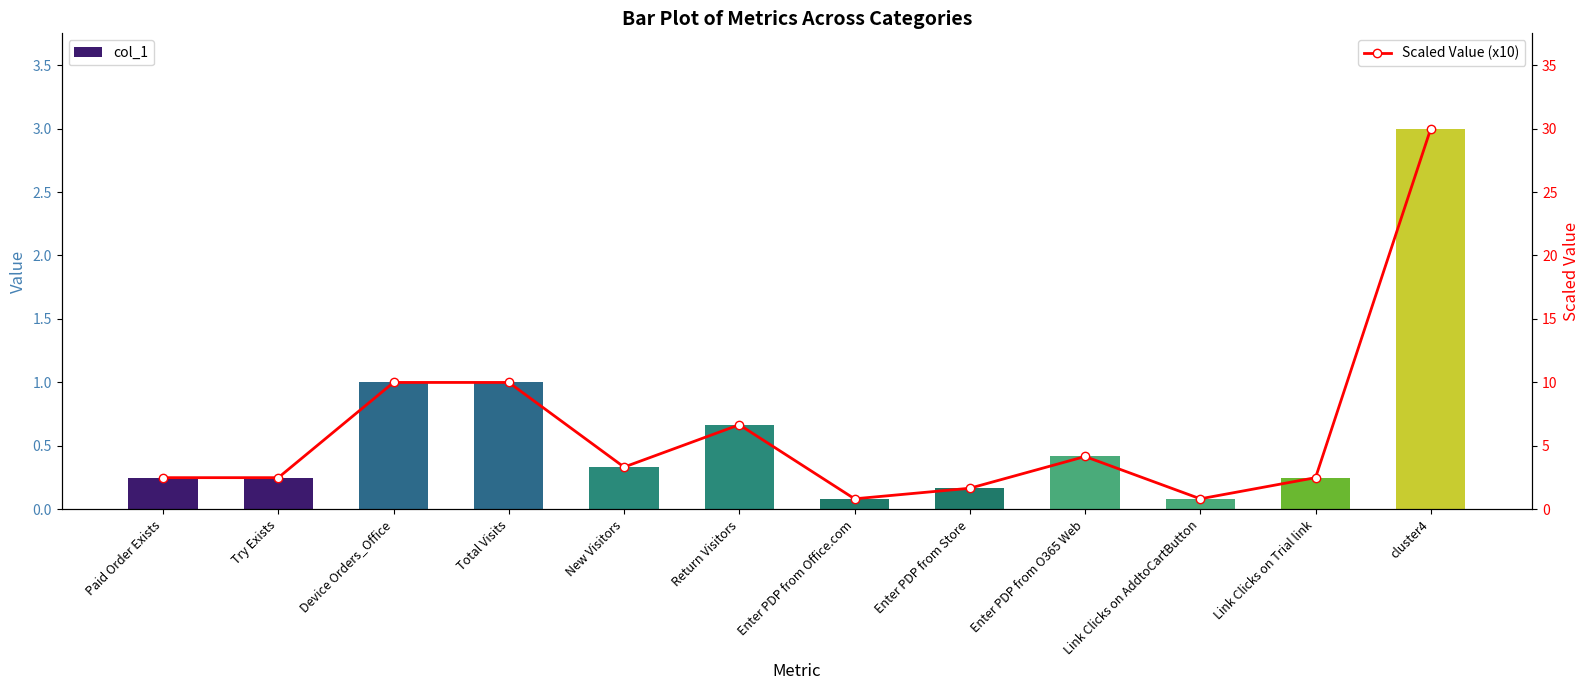

List the series in order of their peak value, lowest first.

col_1, Scaled Value (x10)